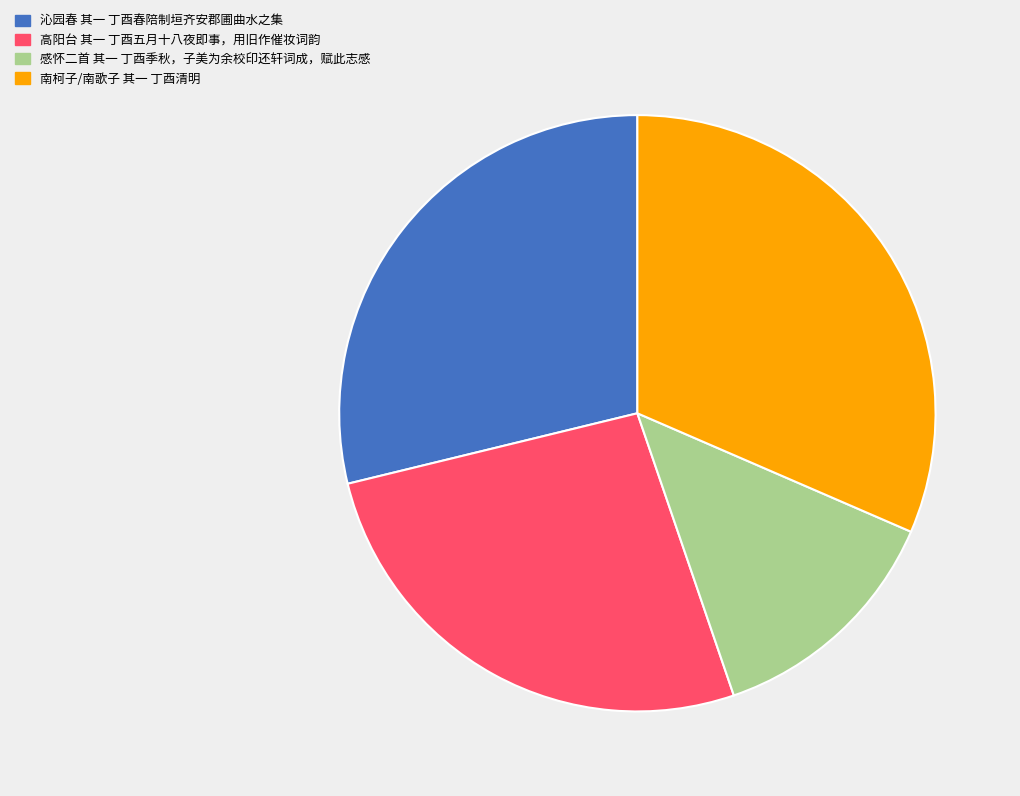

How many segments does this pie chart have?

4